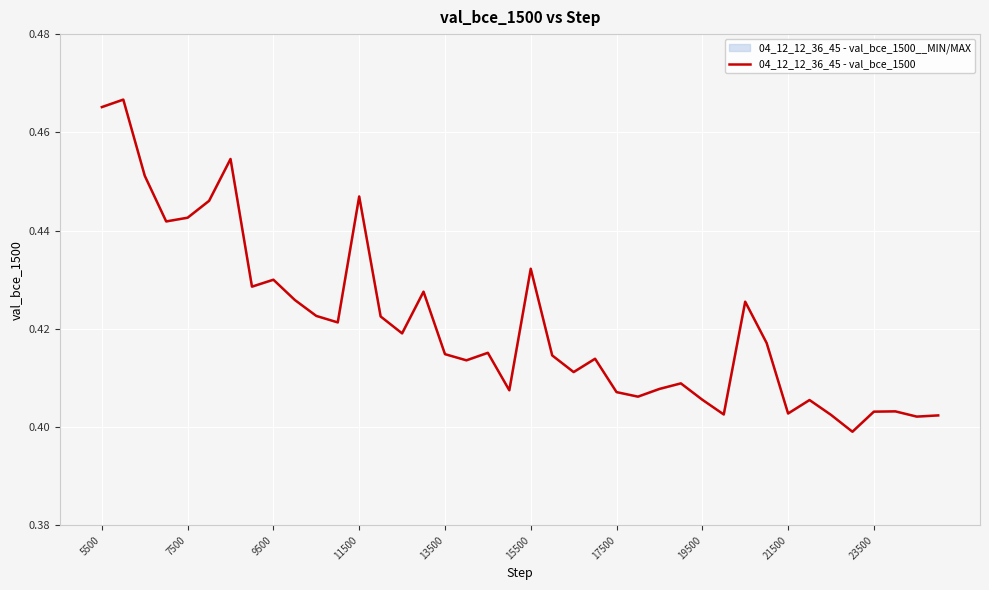

How many lines are shown in the chart?

1